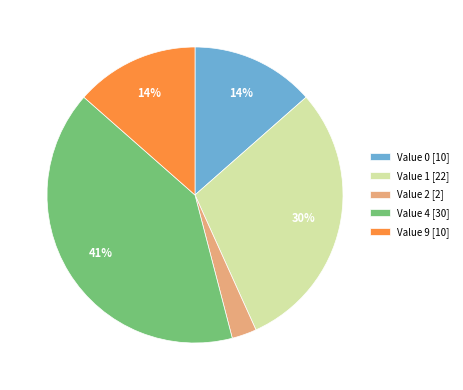

To the nearest percent, what is the average slice percentage?

20%